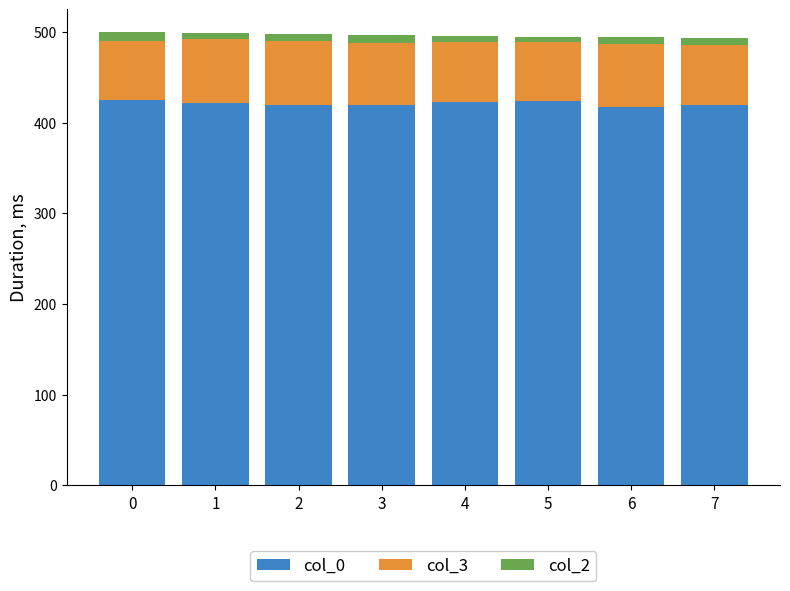

What is the difference between the maximum and minimum values in the col_0 series?

7.2